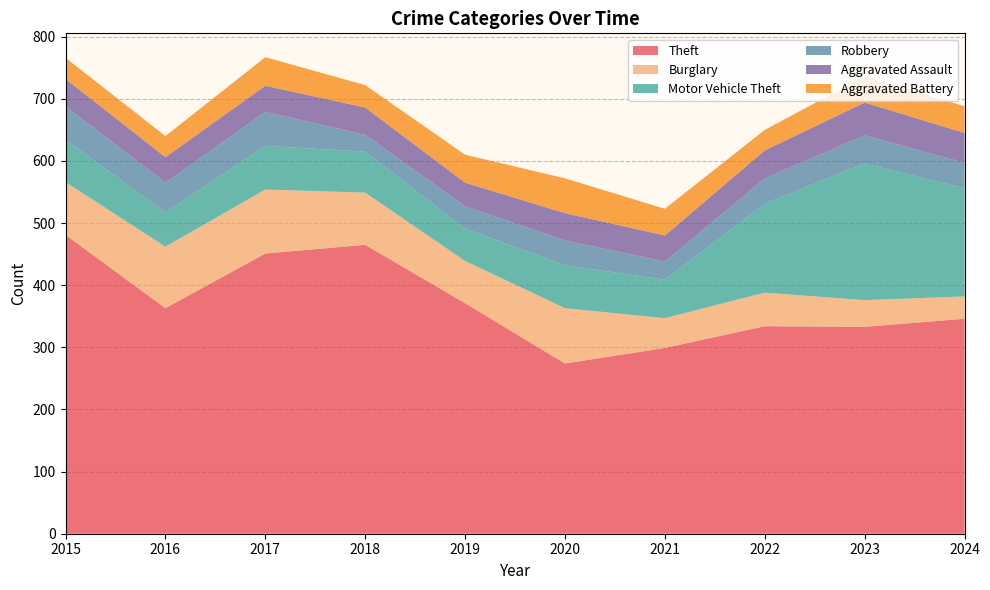

Reading right to left, what are all the values shown in this chart?

Theft: 2024=346	2023=333	2022=334	2021=299	2020=274	2019=371	2018=465	2017=451	2016=363	2015=481
Burglary: 2024=36	2023=43	2022=54	2021=48	2020=89	2019=68	2018=84	2017=103	2016=99	2015=85
Motor Vehicle Theft: 2024=174	2023=220	2022=143	2021=62	2020=69	2019=52	2018=66	2017=70	2016=55	2015=68
Robbery: 2024=41	2023=45	2022=41	2021=29	2020=40	2019=36	2018=27	2017=55	2016=48	2015=54
Aggravated Assault: 2024=48	2023=53	2022=45	2021=42	2020=44	2019=38	2018=44	2017=42	2016=41	2015=44
Aggravated Battery: 2024=43	2023=42	2022=33	2021=43	2020=56	2019=45	2018=36	2017=46	2016=34	2015=34